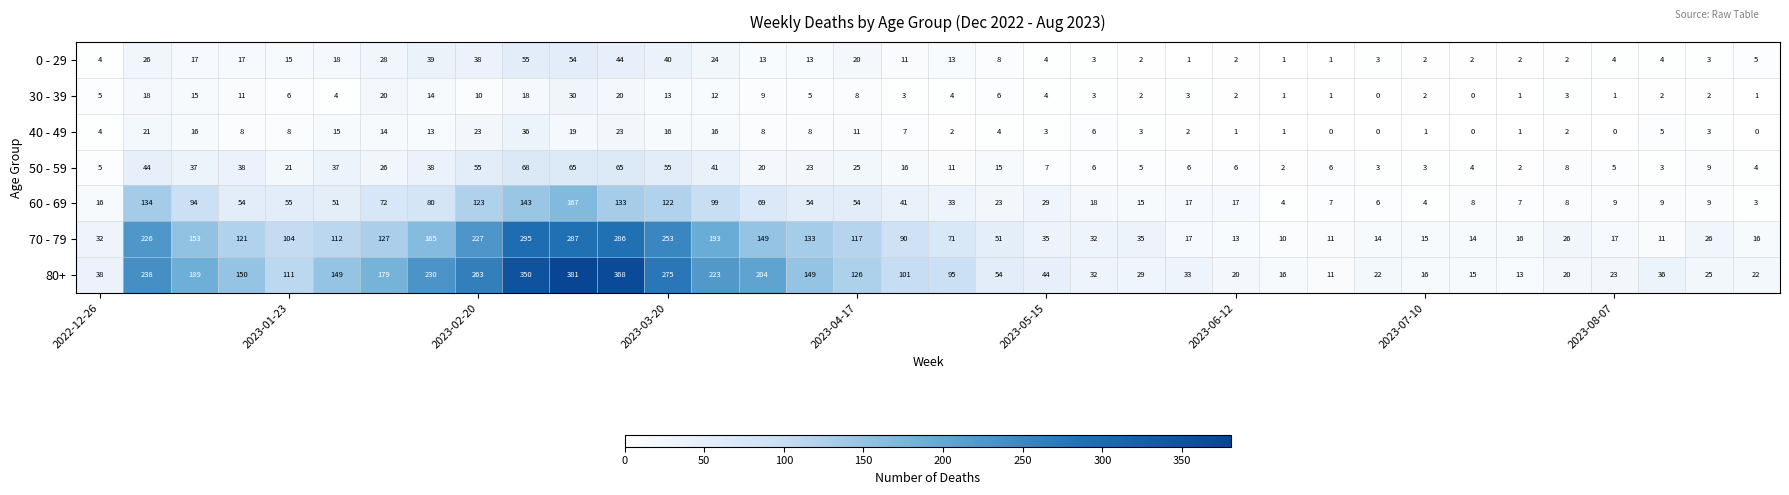

List the series in order of their peak value, lowest first.

30 - 39, 40 - 49, 0 - 29, 50 - 59, 60 - 69, 70 - 79, 80+